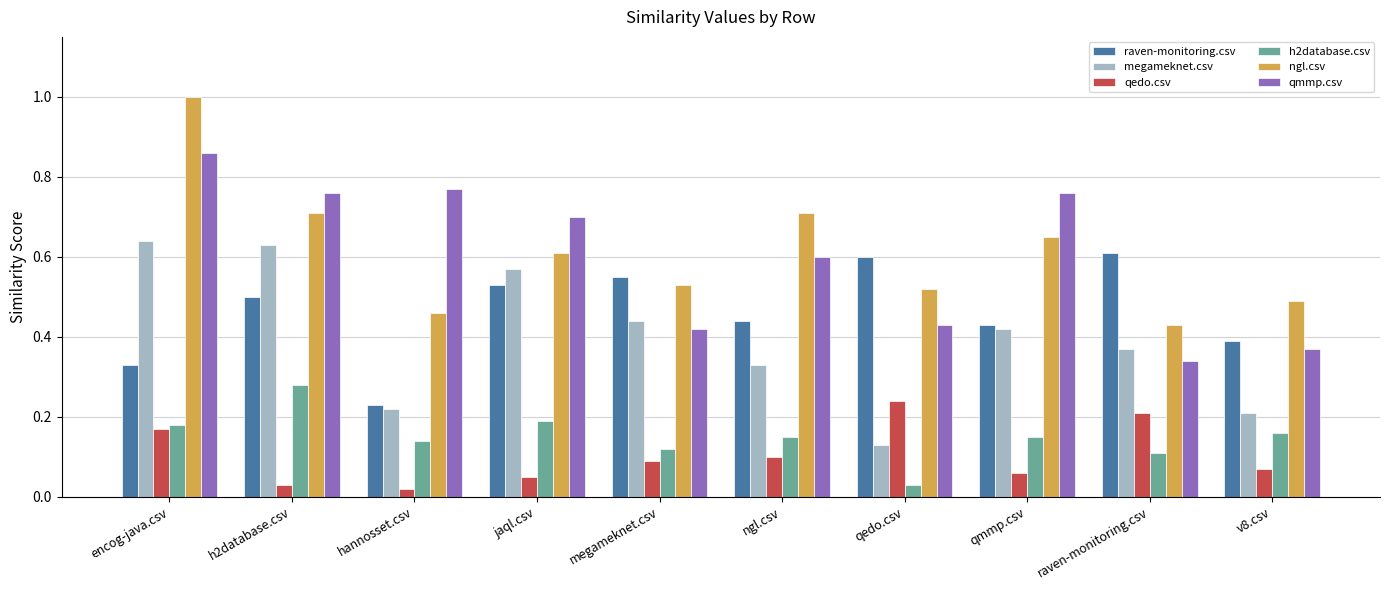

How many groups of bars are there?

10